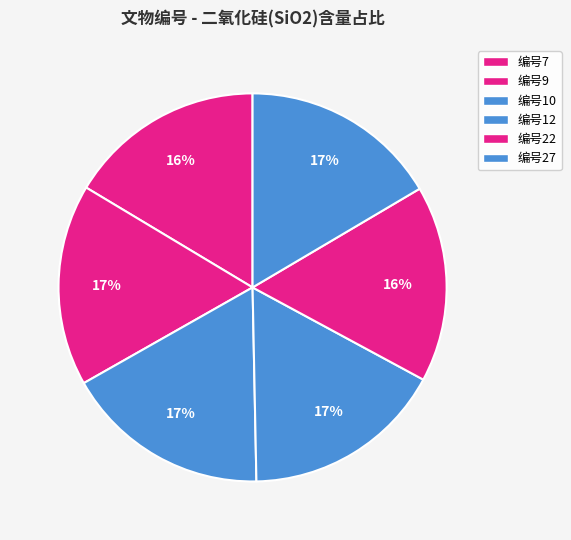

How many slices are in this pie chart?

6